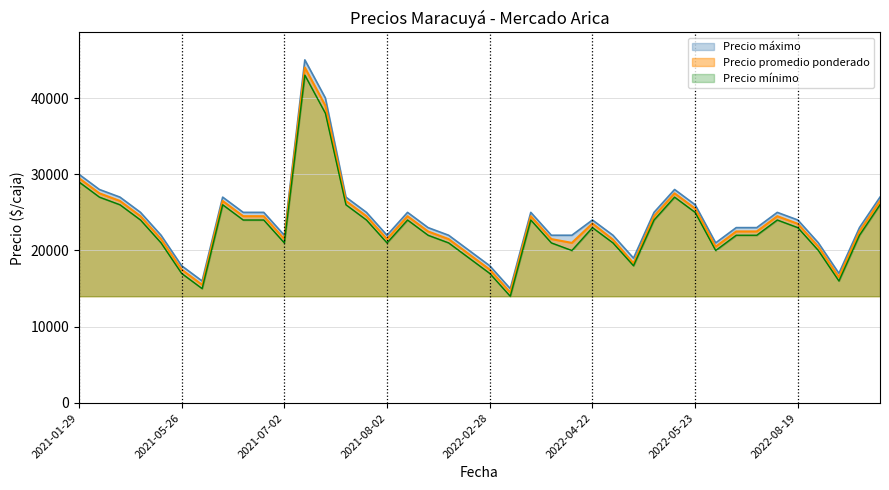

What is the sum of all Precio promedio ponderado values?

942307